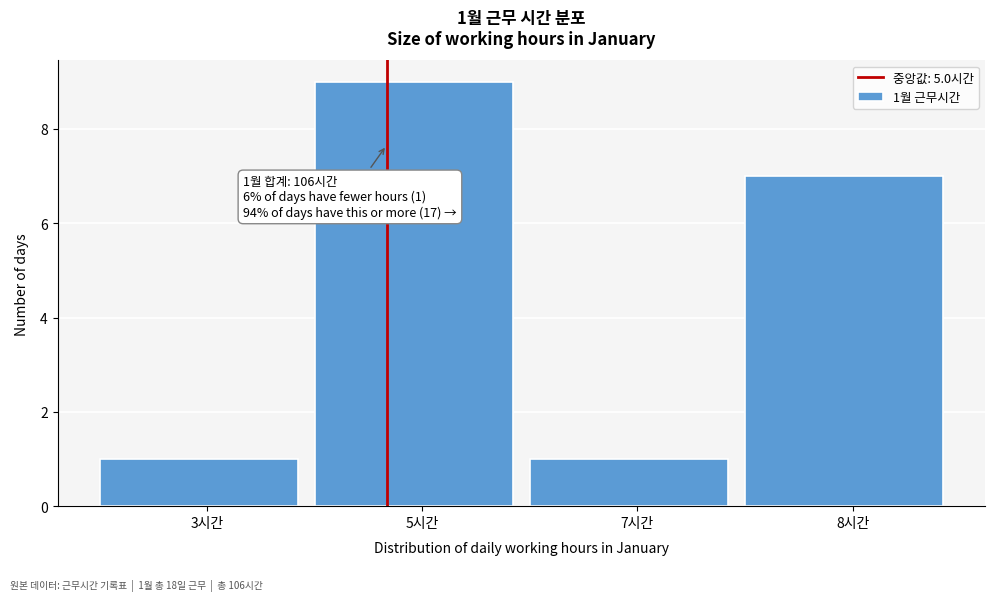

Reading left to right, list all the values displayed in this chart.

1	9	1	7